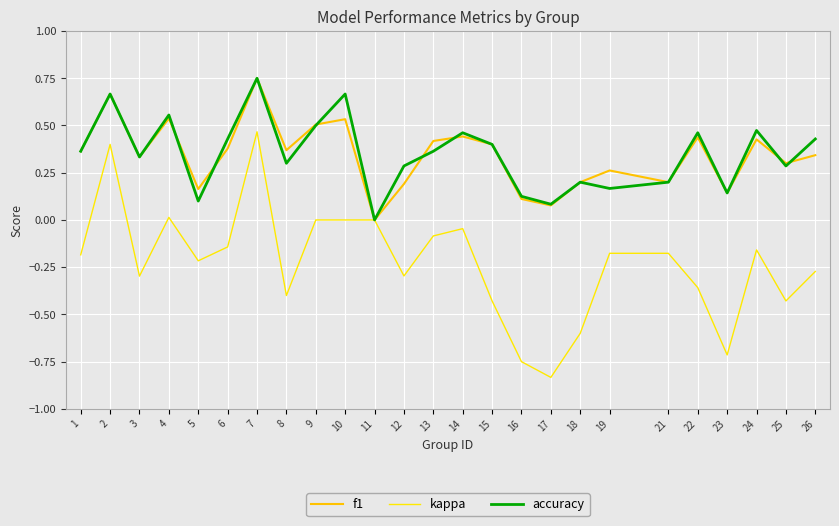

Does the chart have visible grid lines?

Yes